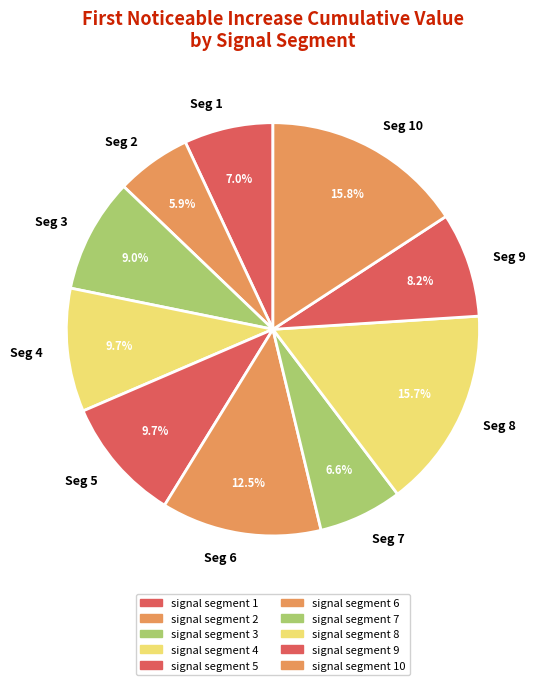

What percentage is the signal segment 5 slice, to the nearest percent?

10%